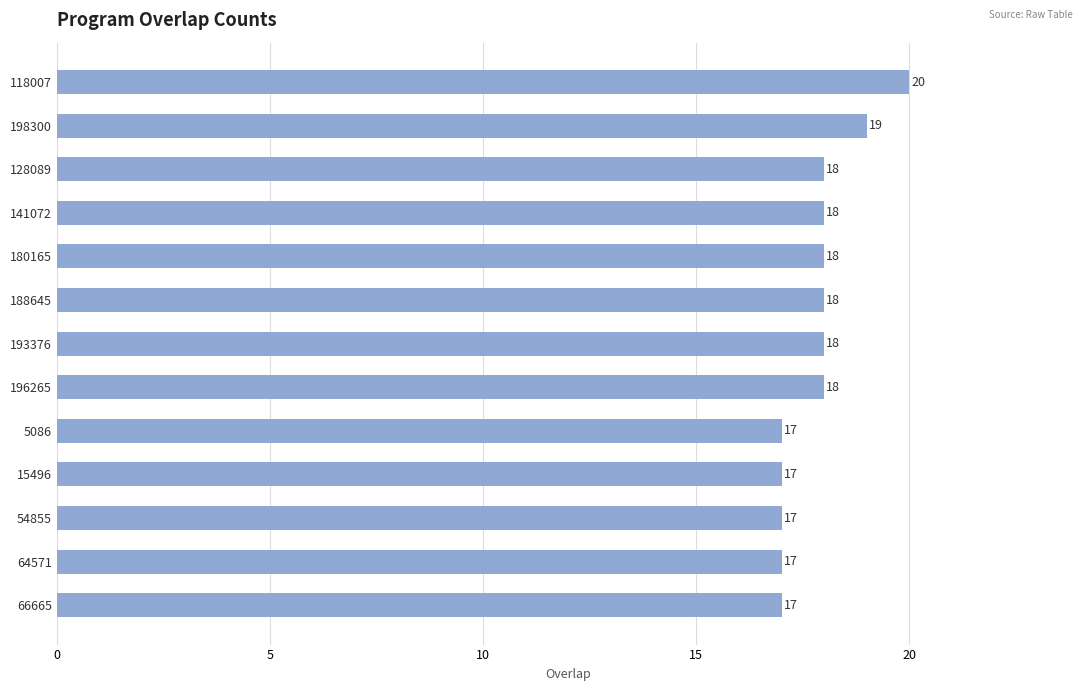

How many categories are shown in the chart?

13